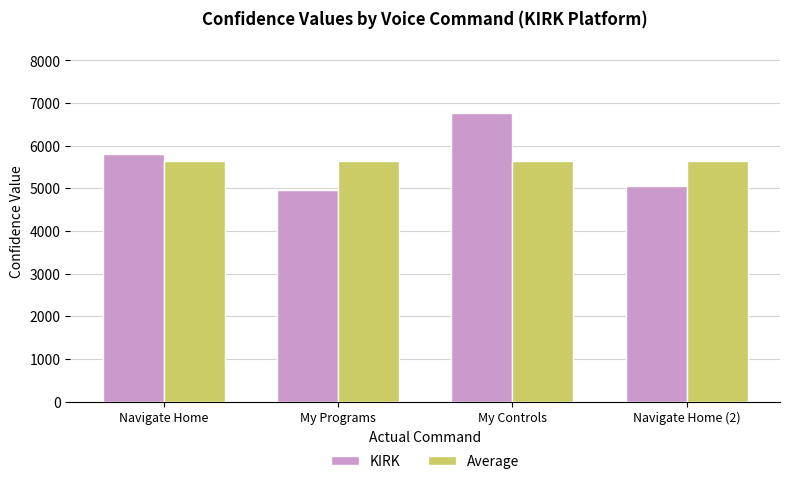

What is the approximate value of Average at Navigate Home?

5643.8